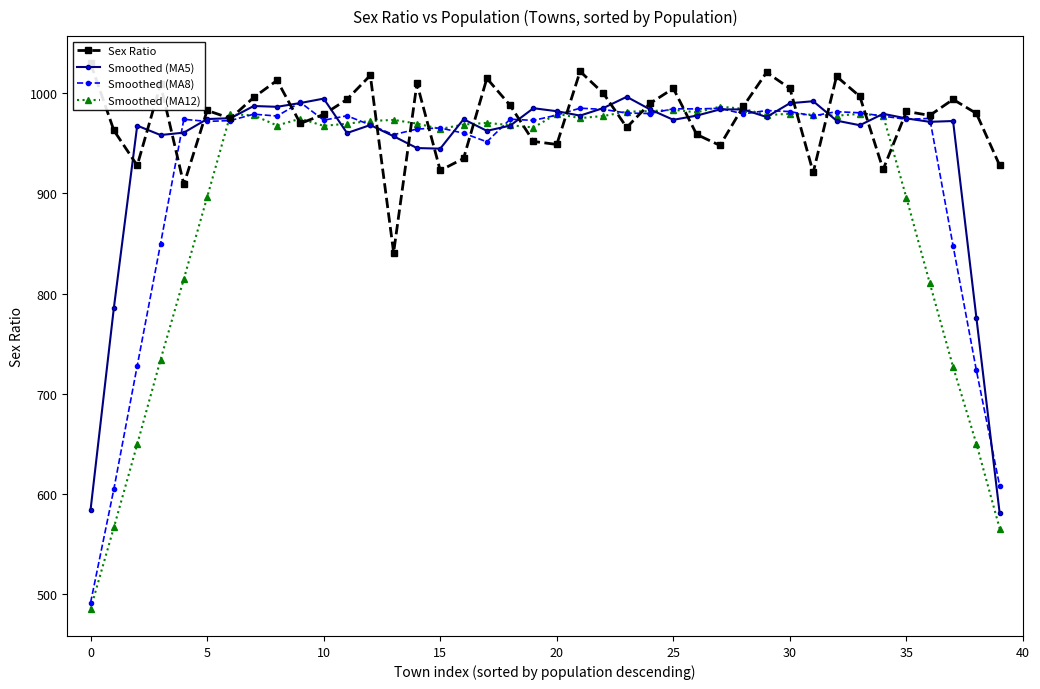

Which series changed the most between 17 and 23?

Sex Ratio